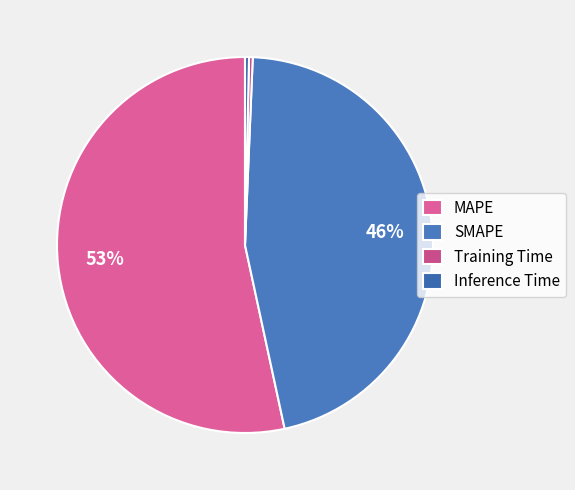

How many segments does this pie chart have?

4